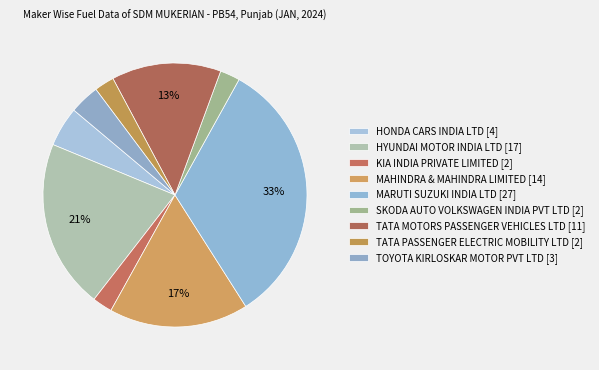

To the nearest percent, what portion does TATA MOTORS PASSENGER VEHICLES LTD represent?

13%